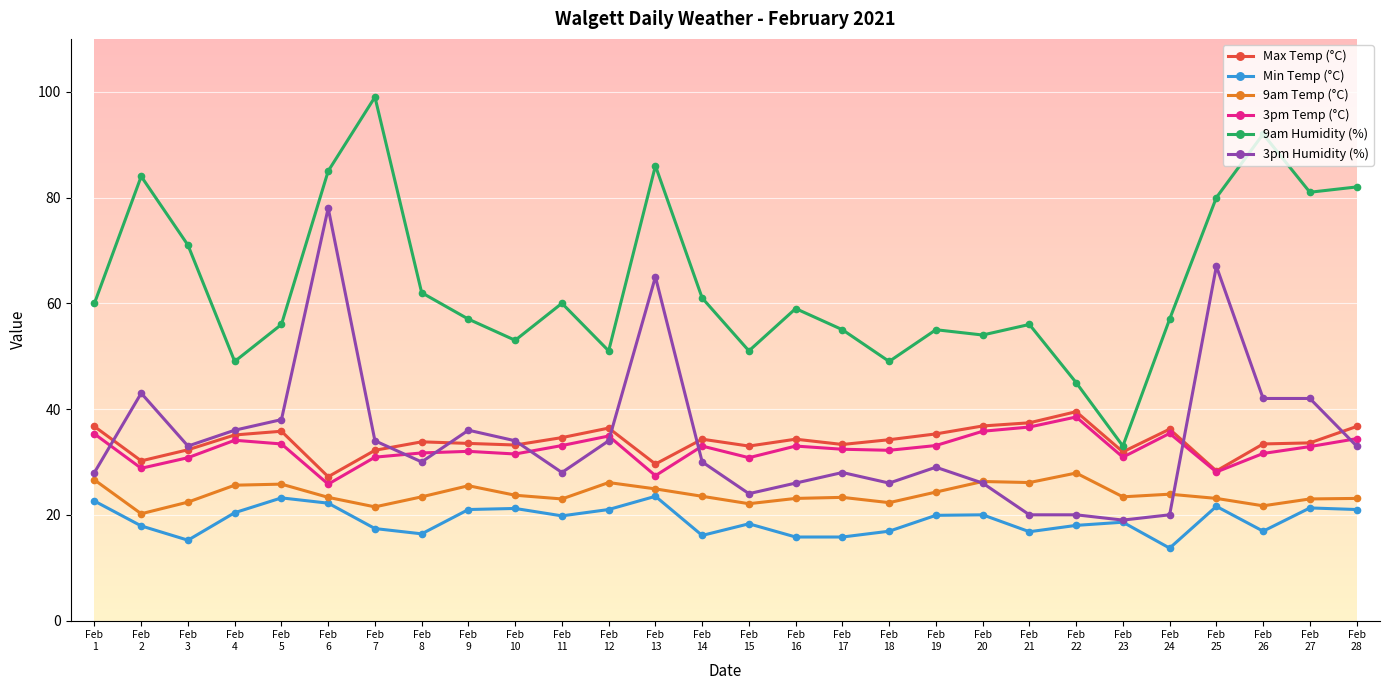

Which series has the largest range (max minus min)?

9am Humidity (%)